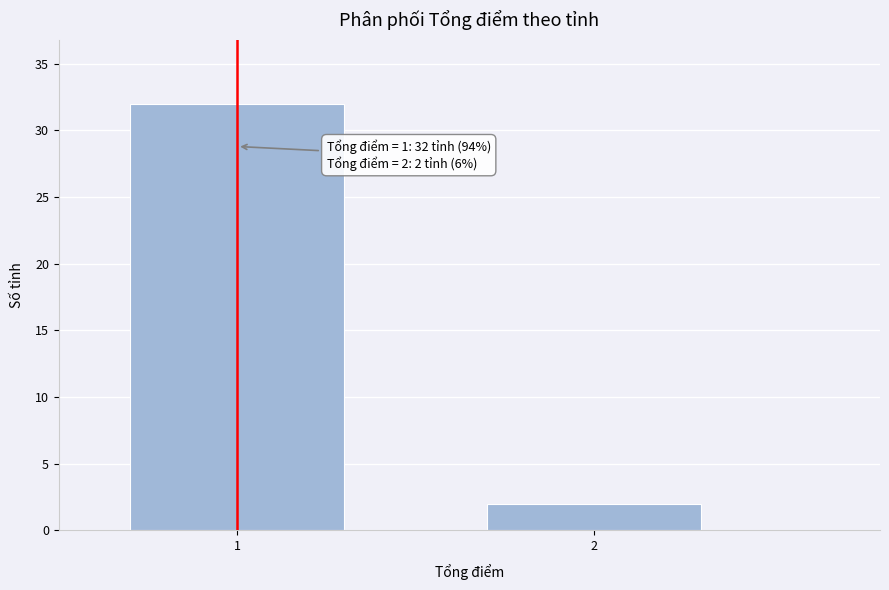

Reading left to right, list all the values displayed in this chart.

1=32	2=2